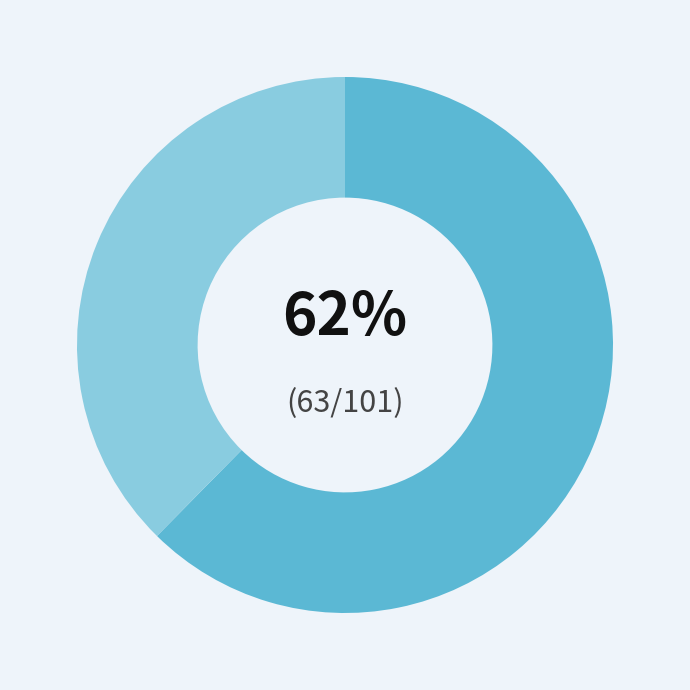

To the nearest percent, what is the average slice percentage?

50%